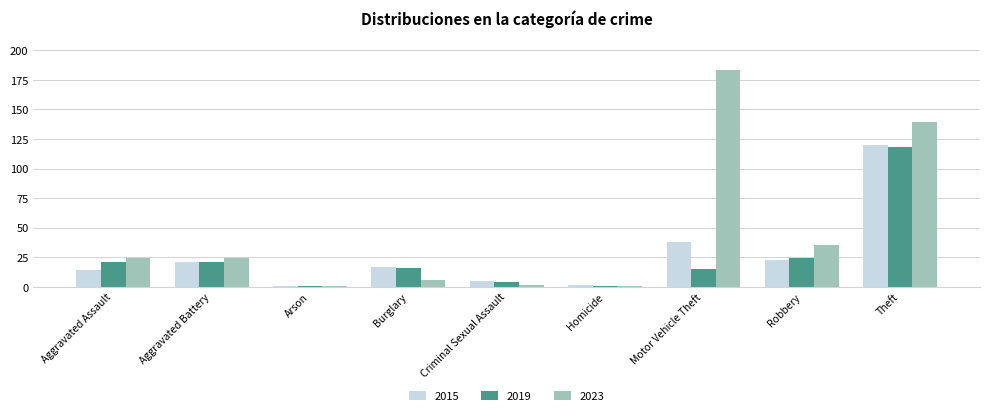

What is the approximate value of 2015 at Aggravated Battery?

21